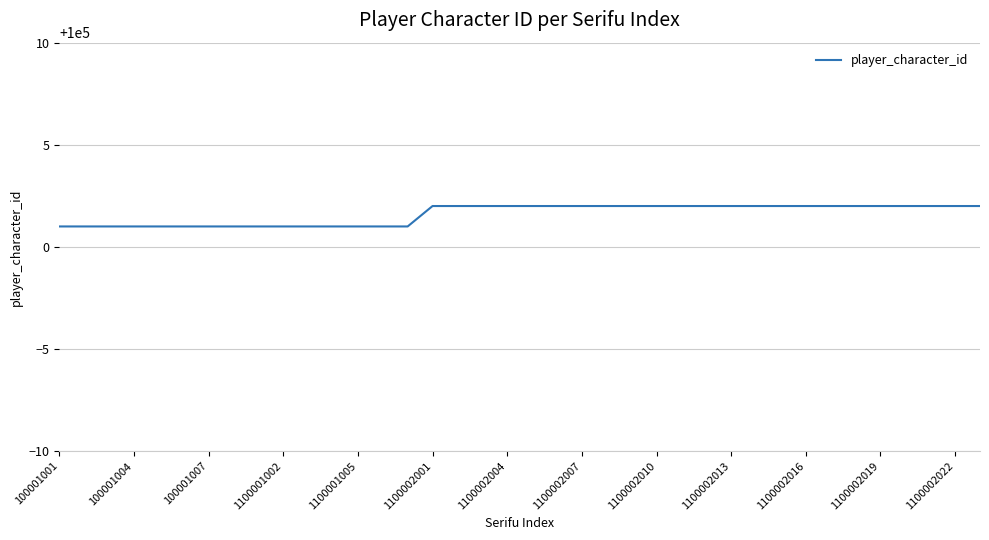

What is the smallest value displayed?

100001